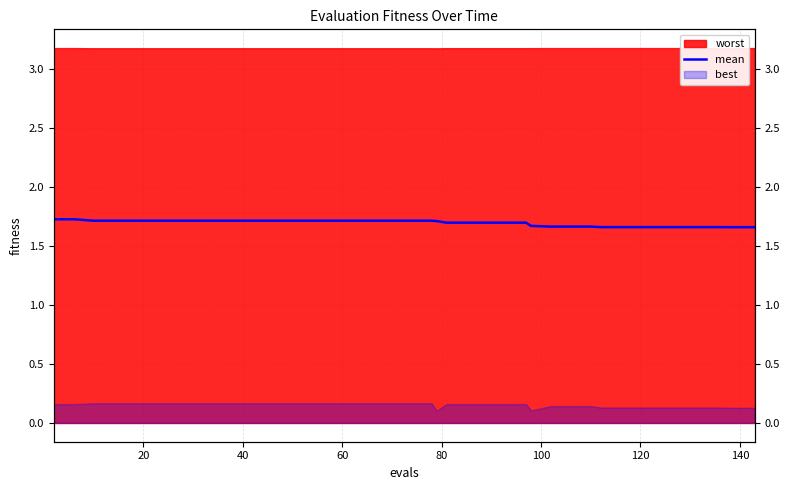

How many data points does each series have?

40